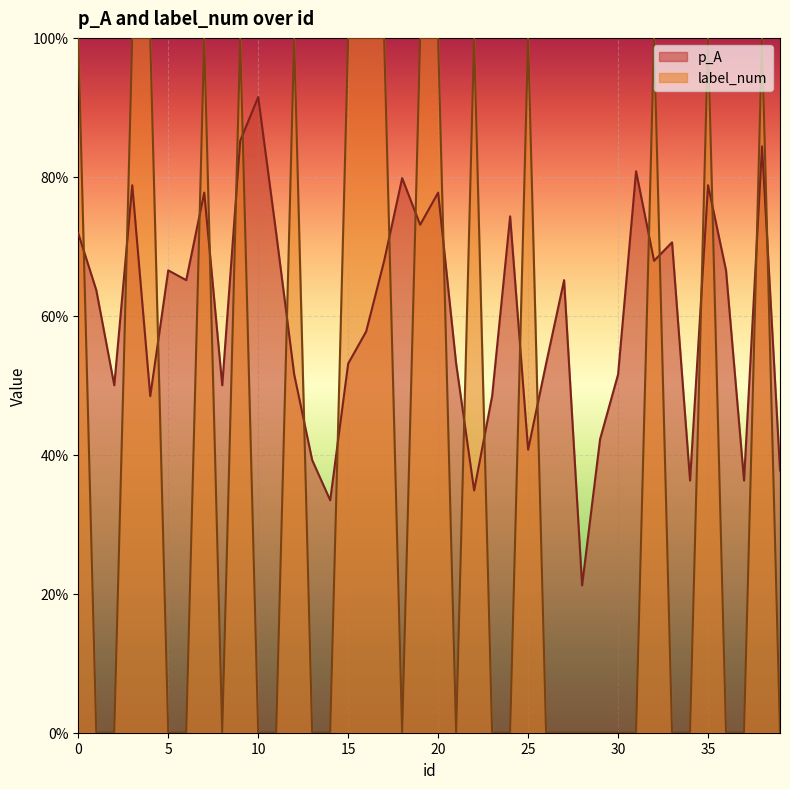

What are all the series names shown in the legend?

p_A, label_num